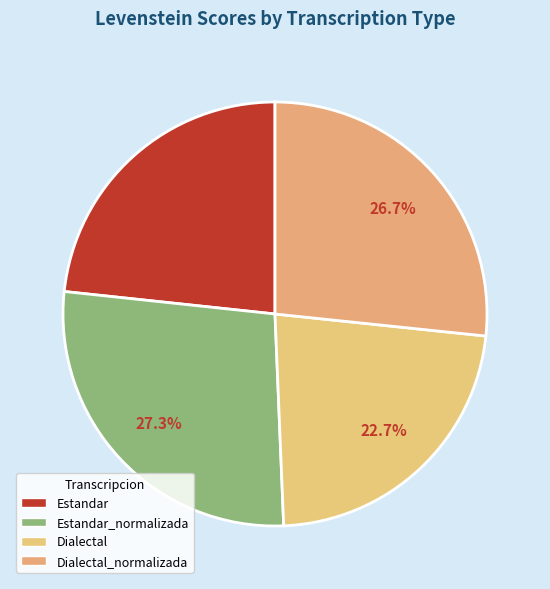

How many segments does this pie chart have?

4